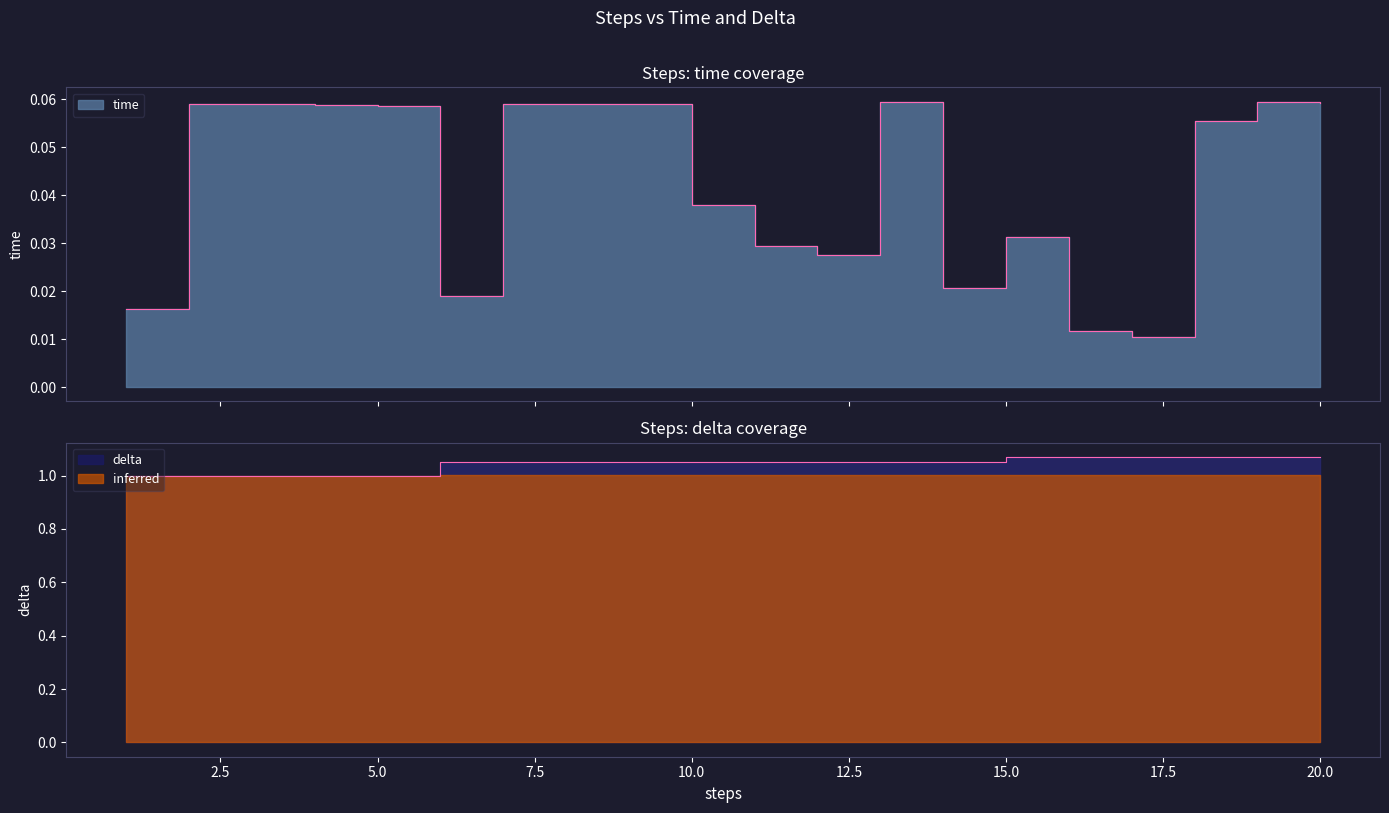

At which category is the sum across all series the highest?

19